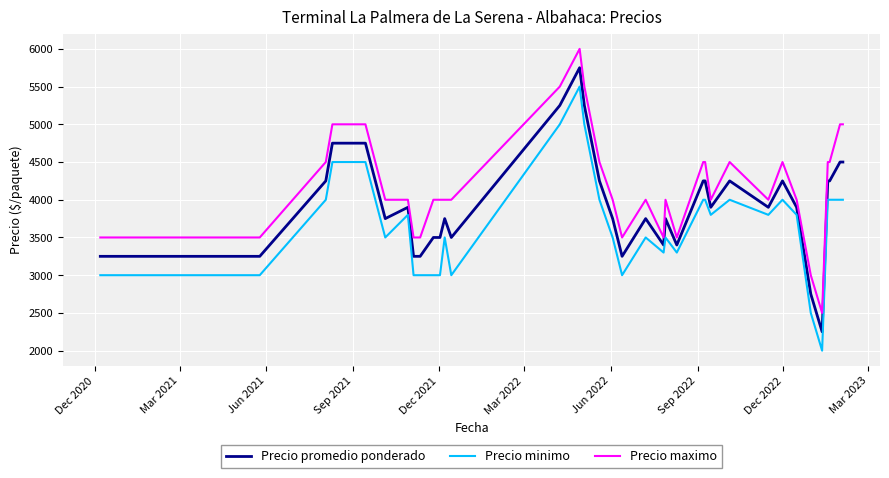

List the series in order of their peak value, highest first.

Precio maximo, Precio promedio ponderado, Precio minimo